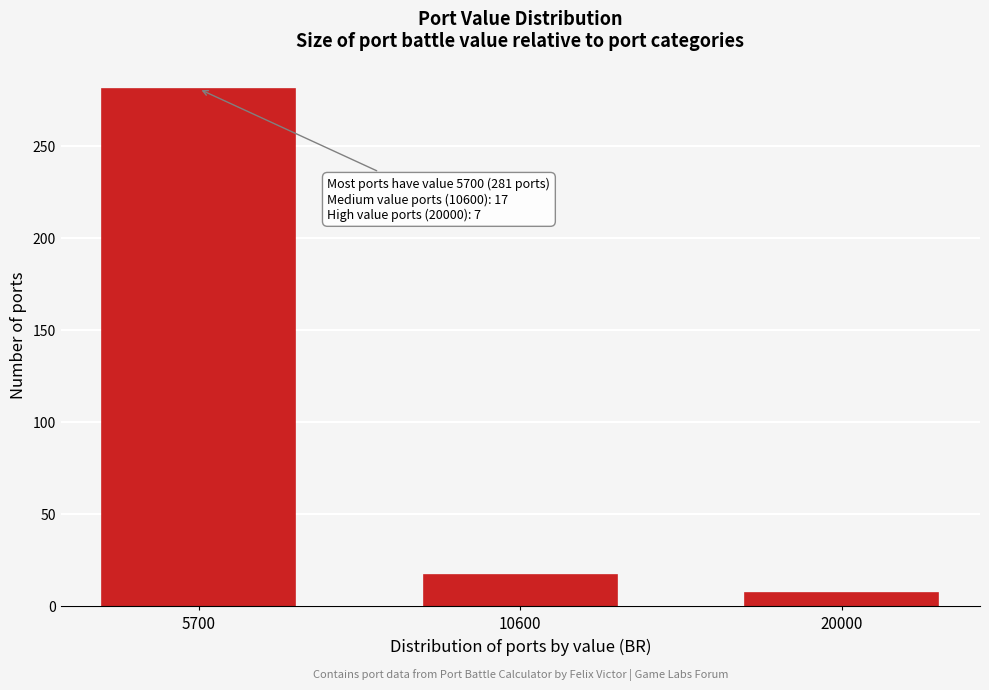

Reading right to left, what are all the values shown in this chart?

7	17	281